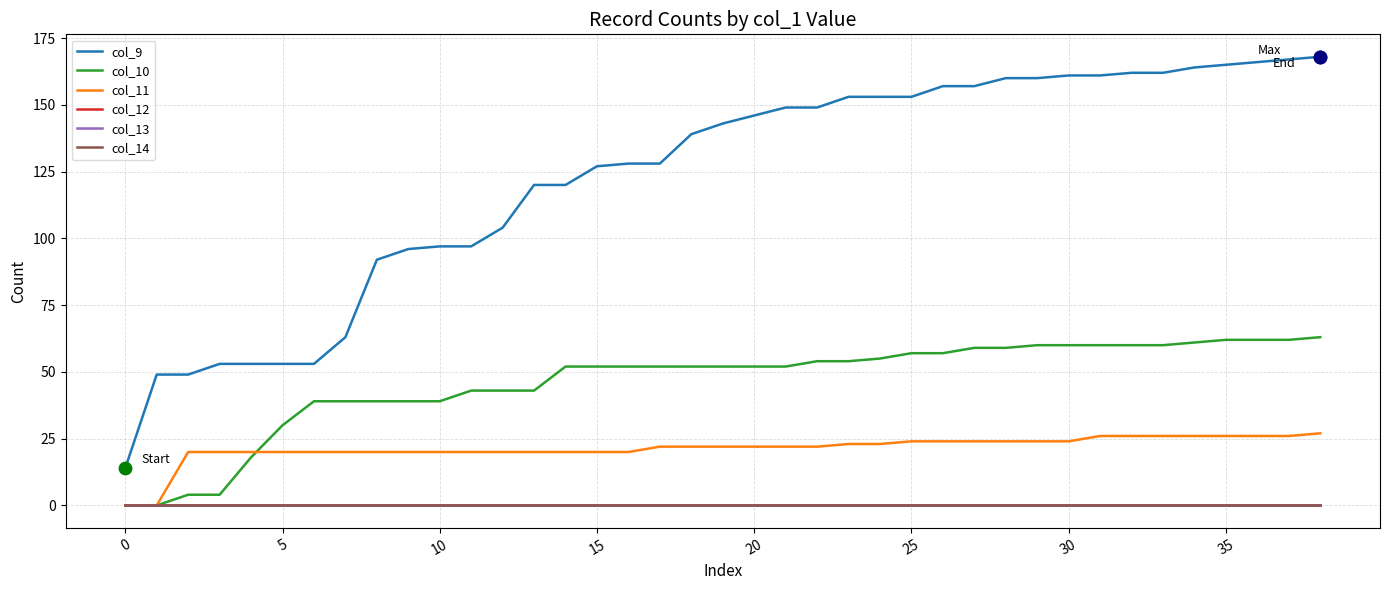

Does the chart have visible grid lines?

Yes